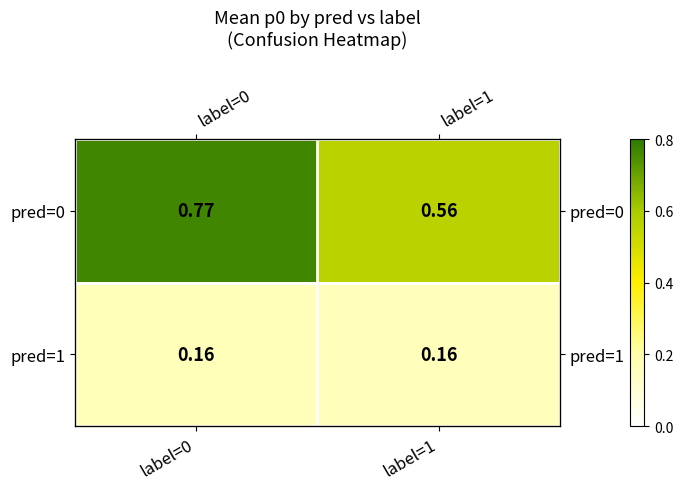

What is the difference between the maximum and minimum values in the pred=0 series?

0.2